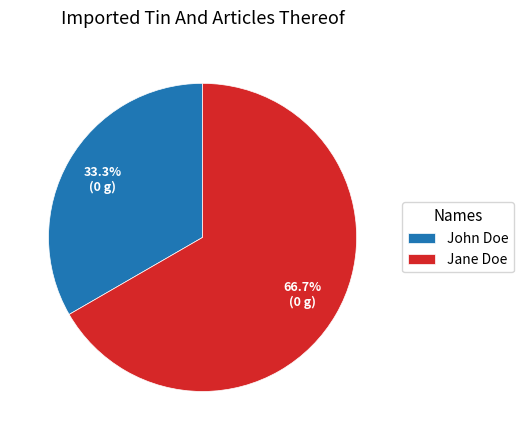

Approximately how many times larger is the value at Jane Doe compared to John Doe?

2.0